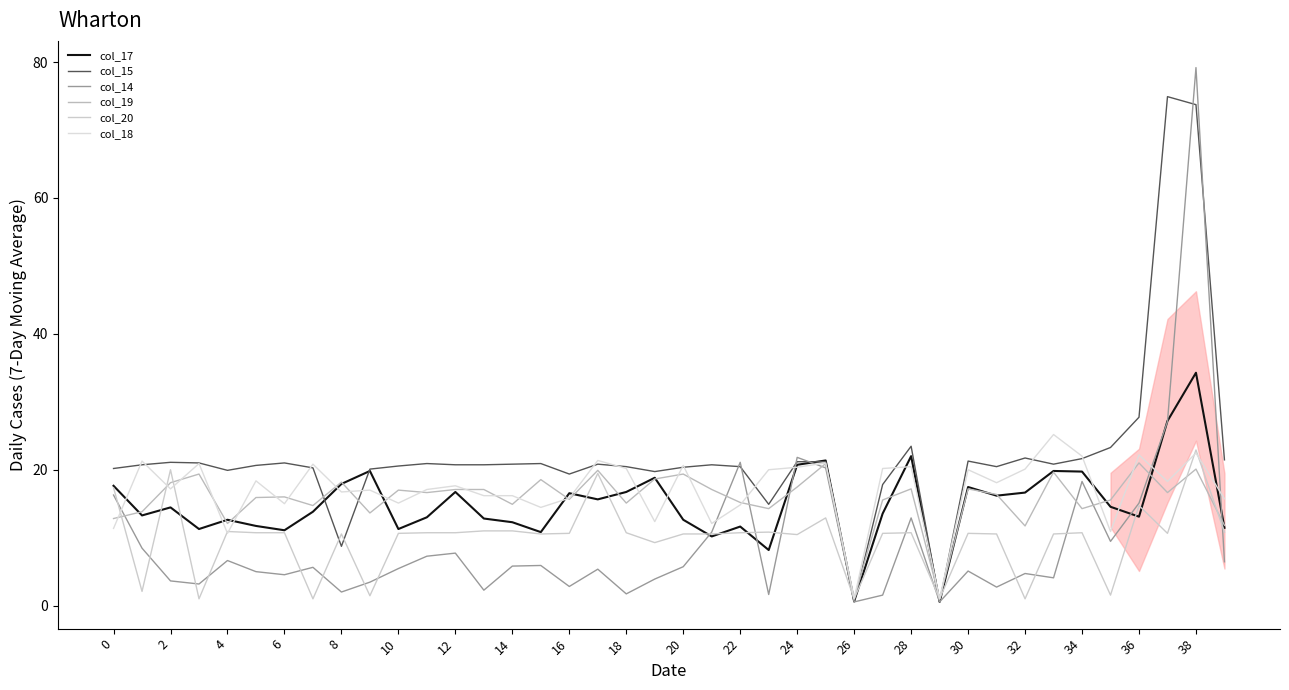

In col_15, how many points are lower than both neighbors (excluding endpoints)?

9